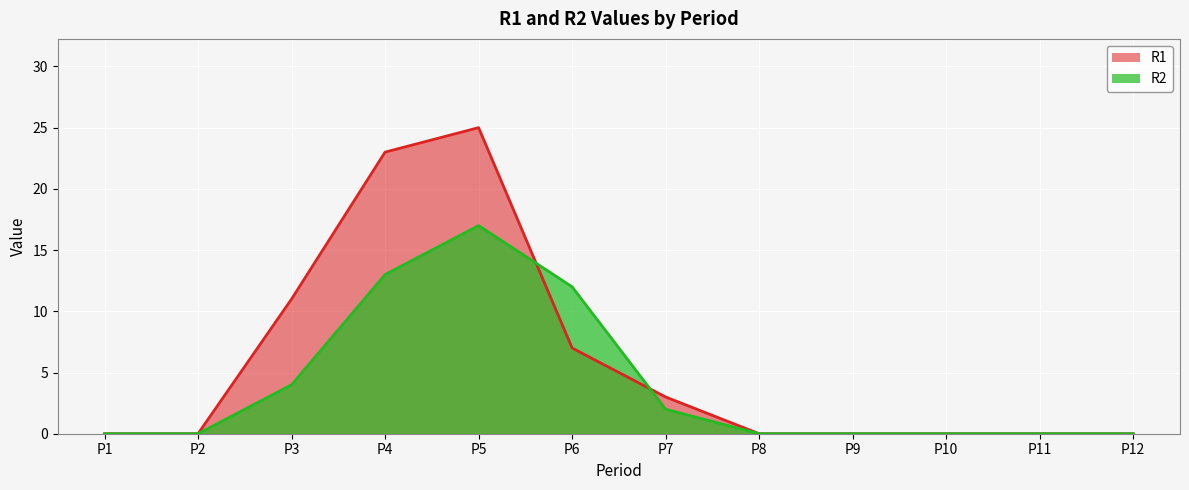

What is the difference between the maximum and minimum values in the R1 series?

25